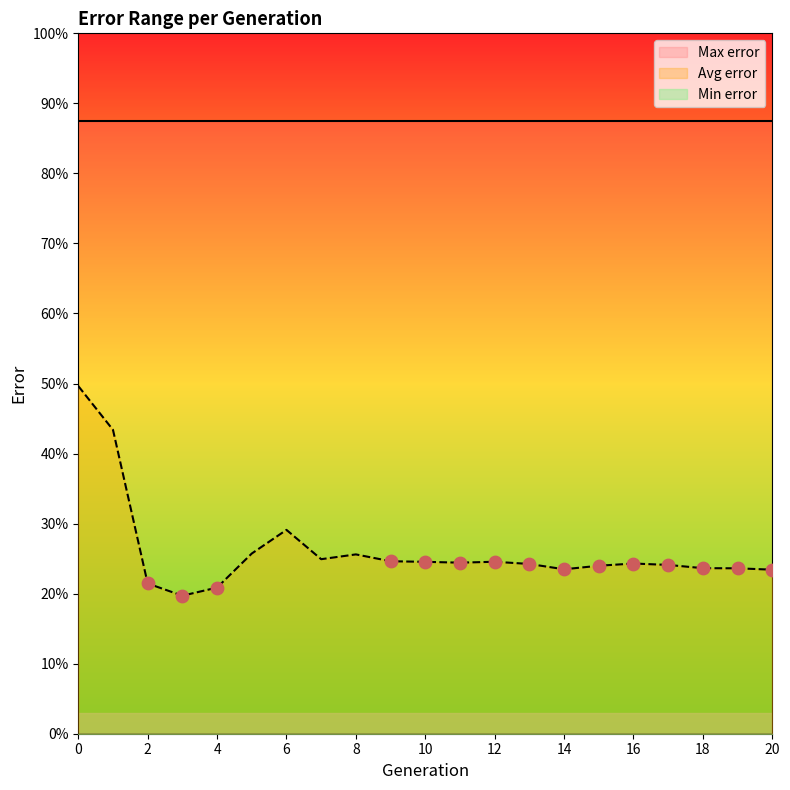

Which series has the largest Y range (max minus min)?

Avg error